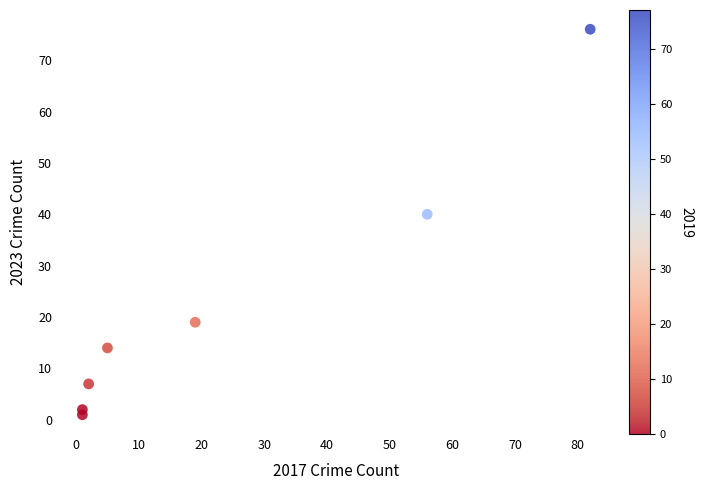

What Y value in the scatter plot is closest to 38?

40